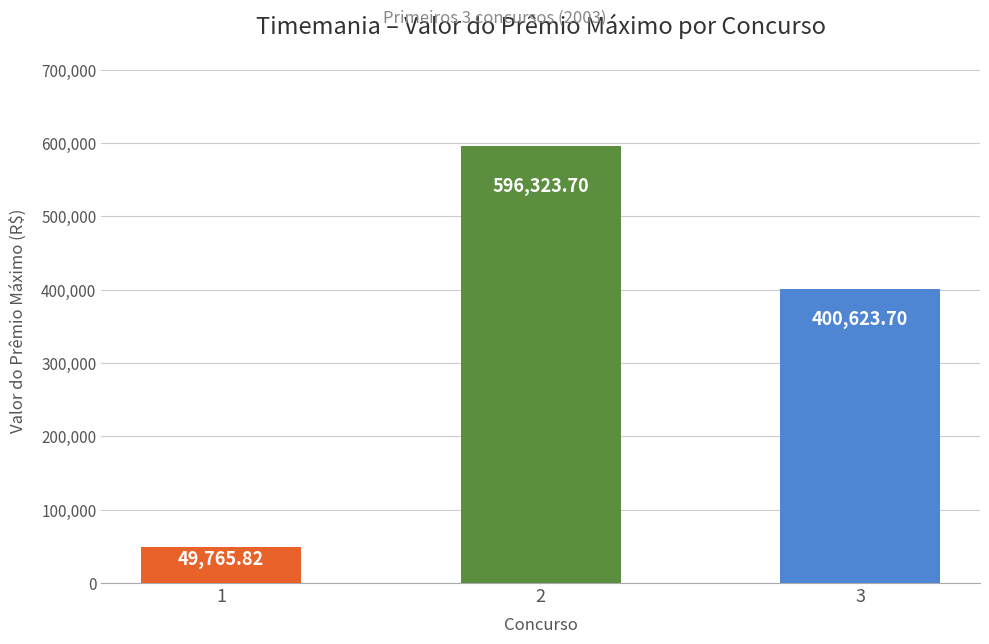

What is the sum of all values?

1046713.2